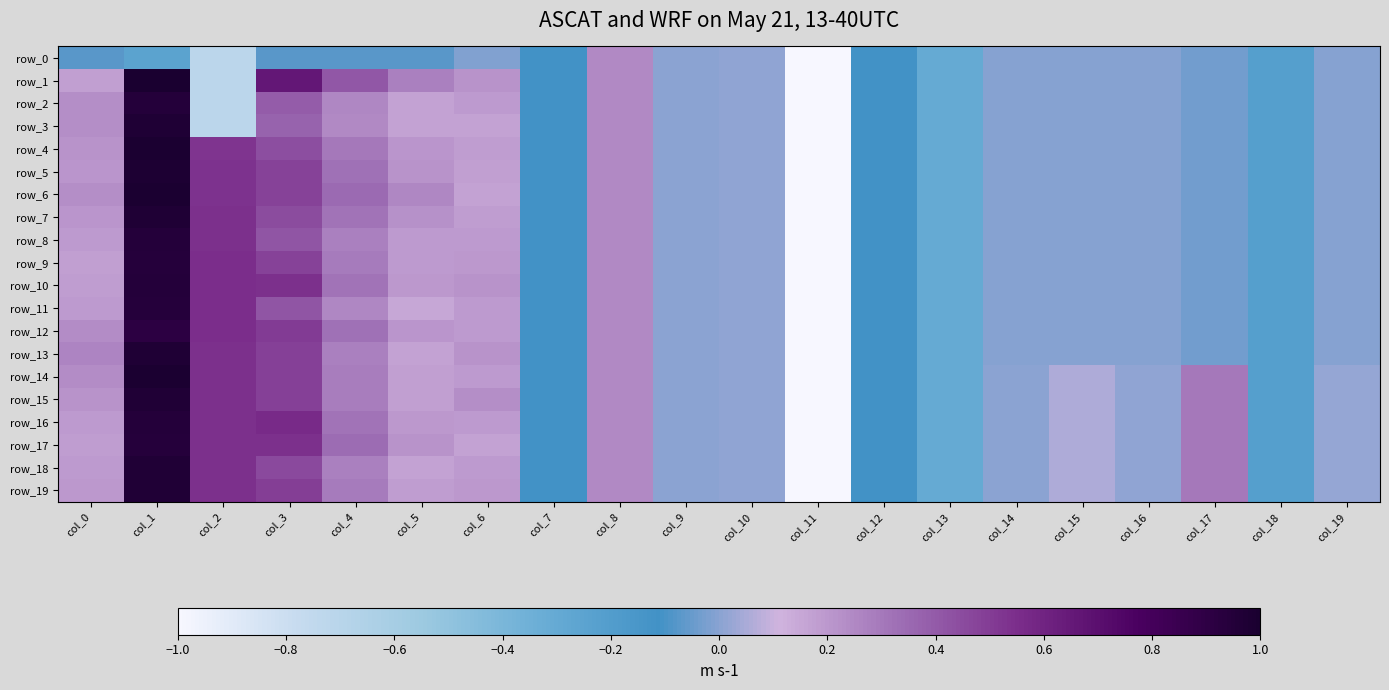

What is the sum of all row_17 values?

-2.2